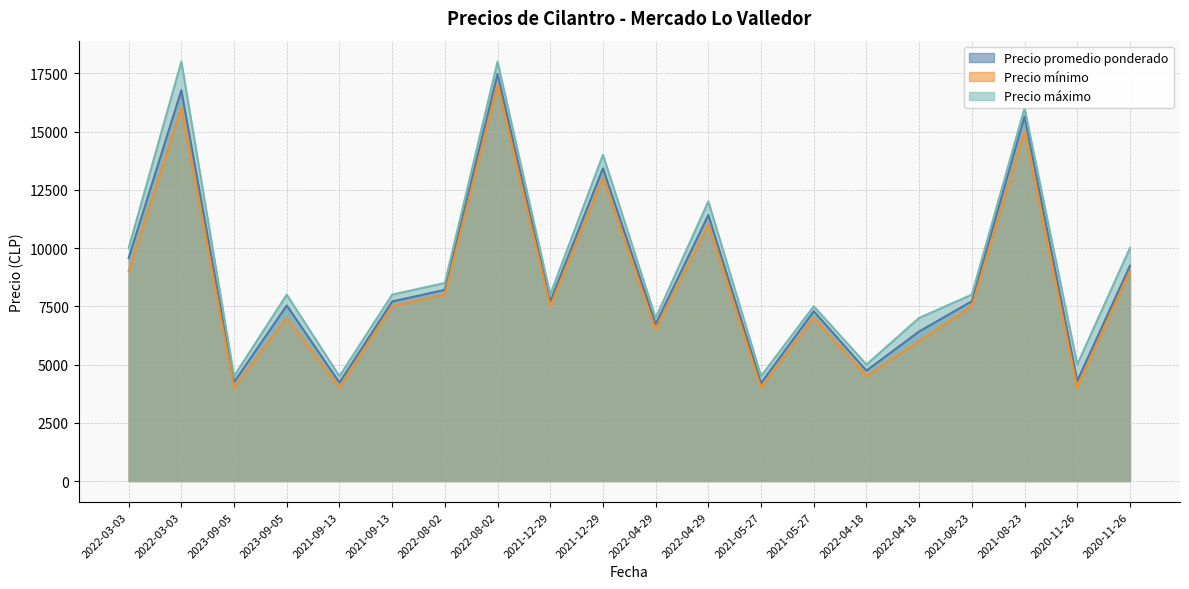

What is the average value of the Precio mínimo series?

8375